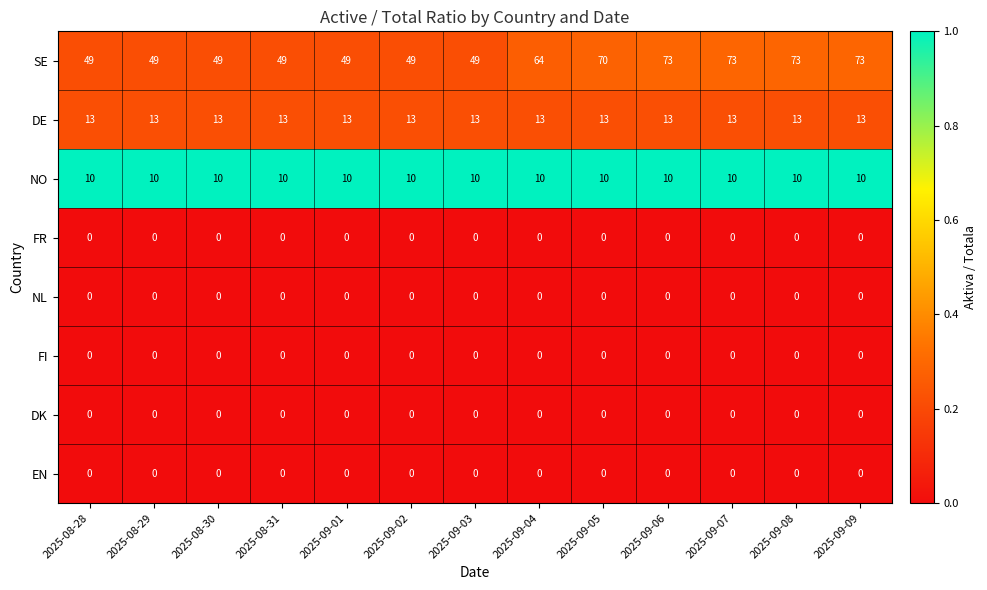

How many categories are shown in the chart?

13